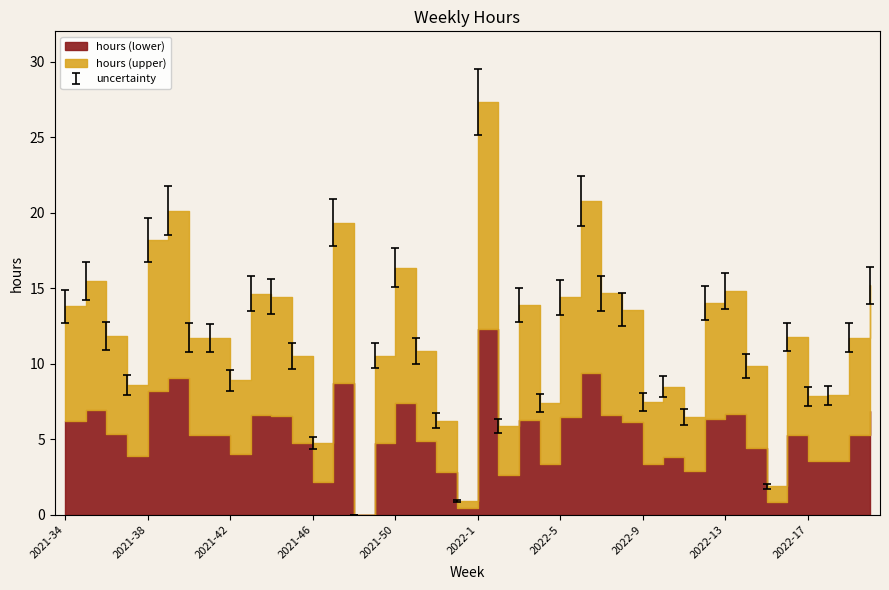

Reading left to right, transcribe all the data shown in this chart.

2021-34=14.9	2021-35=16.7	2021-36=12.8	2021-37=9.3	2021-38=19.6	2021-39=21.7	2021-40=12.7	2021-41=12.6	2021-42=9.6	2021-43=15.8	2021-44=15.6	2021-45=11.3	2021-46=5.1	2021-47=20.9	2021-48=0.0	2021-49=11.4	2021-50=17.7	2021-51=11.7	2021-52=6.7	2022-0=1.0	2022-1=29.5	2022-2=6.4	2022-3=15.0	2022-4=8.0	2022-5=15.6	2022-6=22.4	2022-7=15.8	2022-8=14.7	2022-9=8.1	2022-10=9.1	2022-11=7.0	2022-12=15.1	2022-13=16.0	2022-14=10.6	2022-15=2.0	2022-16=12.7	2022-17=8.4	2022-18=8.5	2022-19=12.7	2022-20=16.4